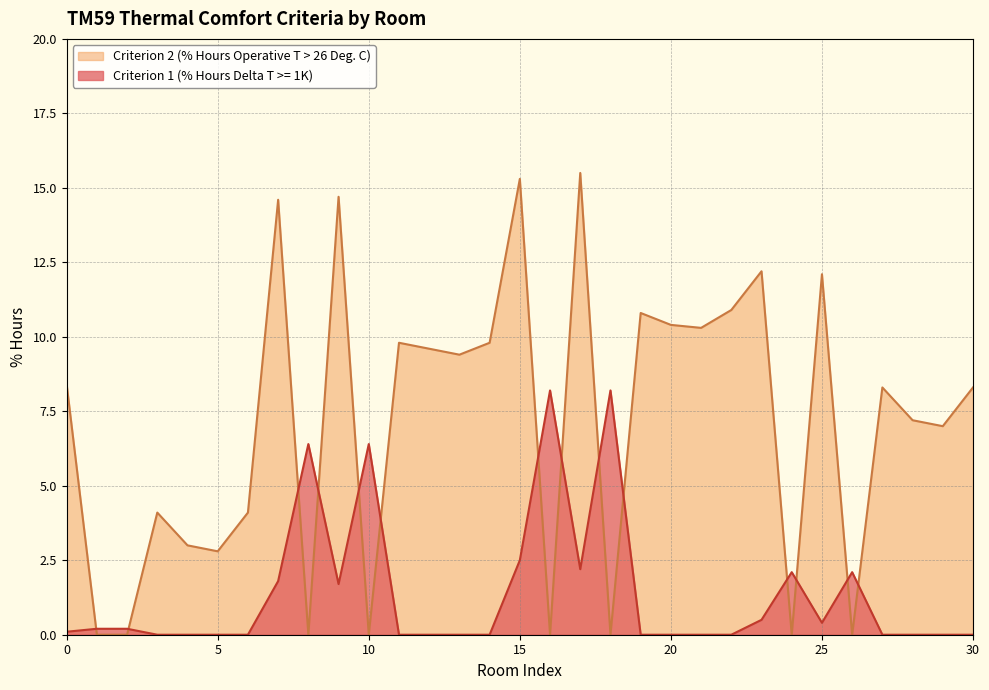

What is the value of the Criterion 1 (% Hours Delta T >= 1K) point at the 19th from the left?

8.2